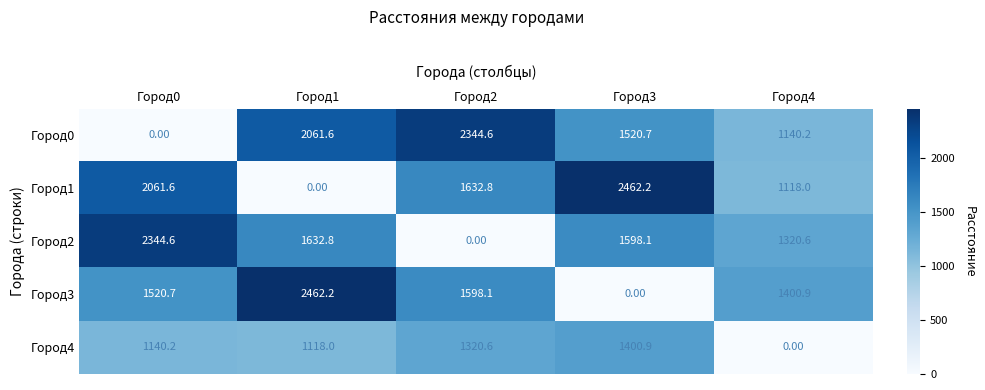

What is the difference between the highest and lowest values at Город1?

2462.2